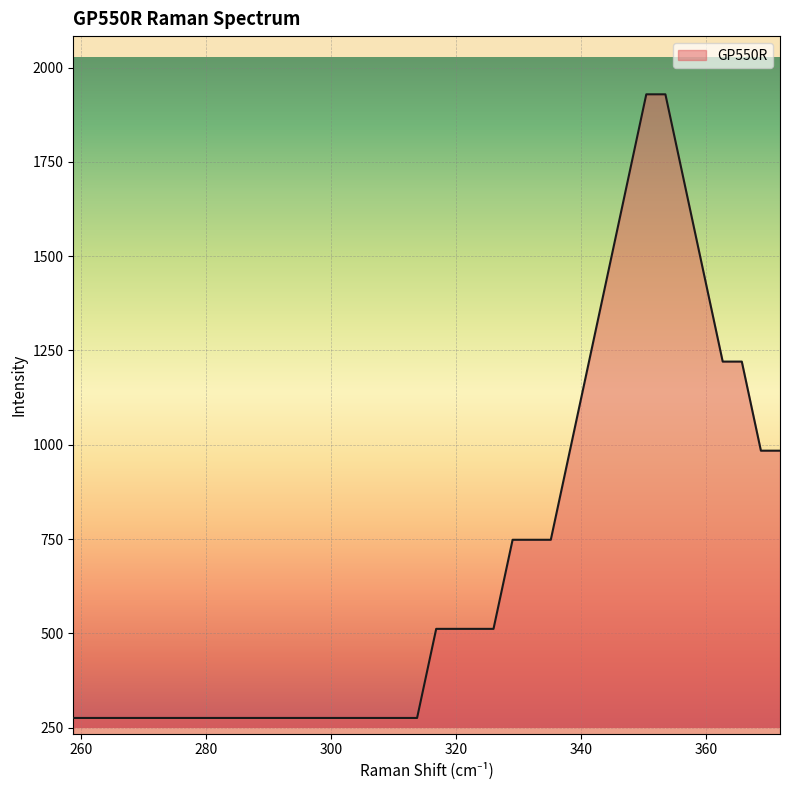

Count the number of values greater than 511.

19